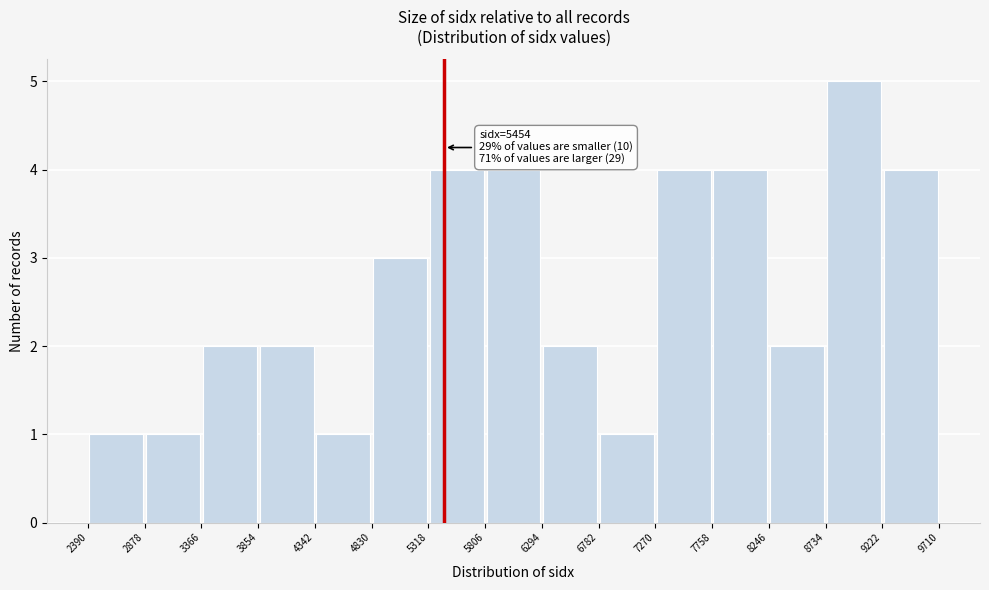

Which range on the x-axis has the tallest bar?

8734 to 9222